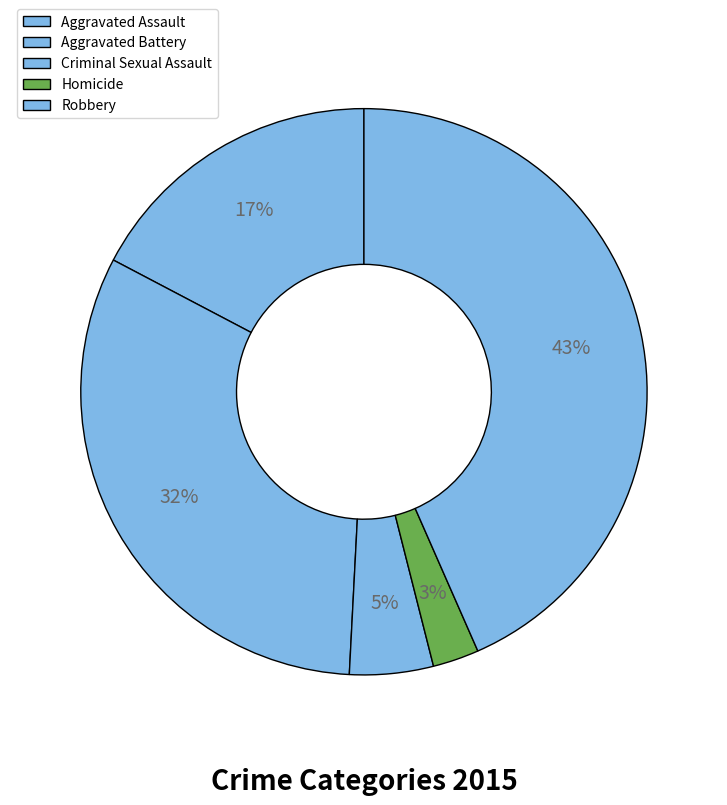

Rank the categories by value from lowest to highest.

Homicide, Criminal Sexual Assault, Aggravated Assault, Aggravated Battery, Robbery